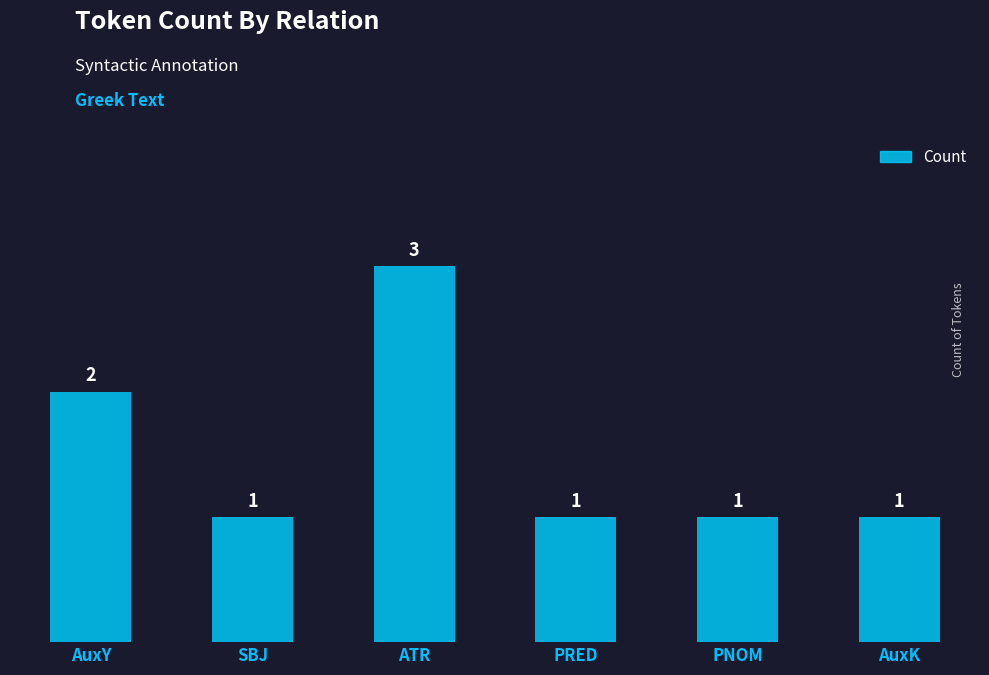

What is the value of the 6th bar from the left?

1